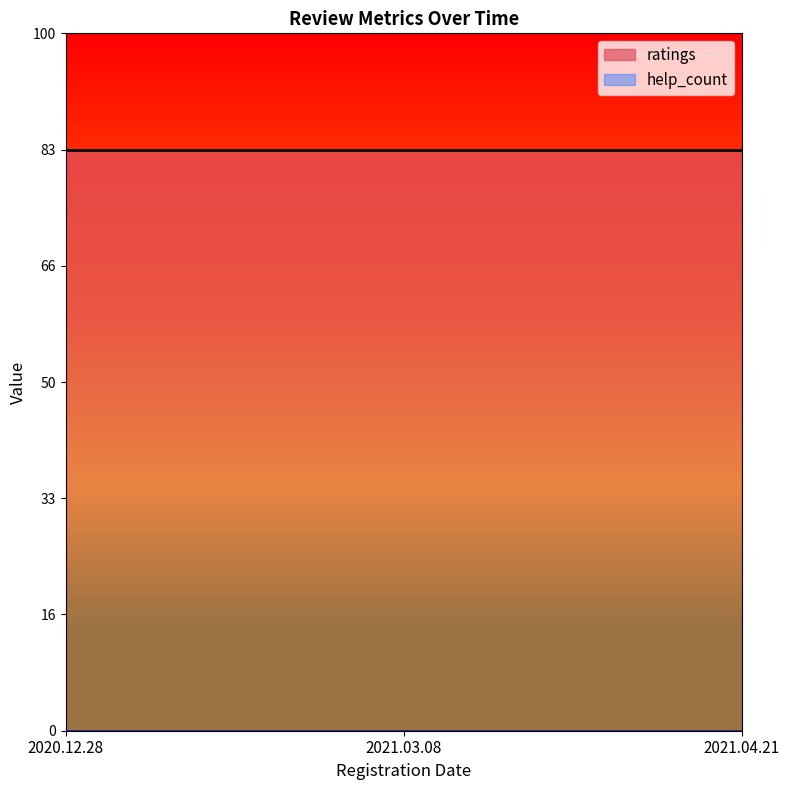

Is the value of ratings at 2020.12.28 greater than the value of help_count at 2021.04.21?

Yes